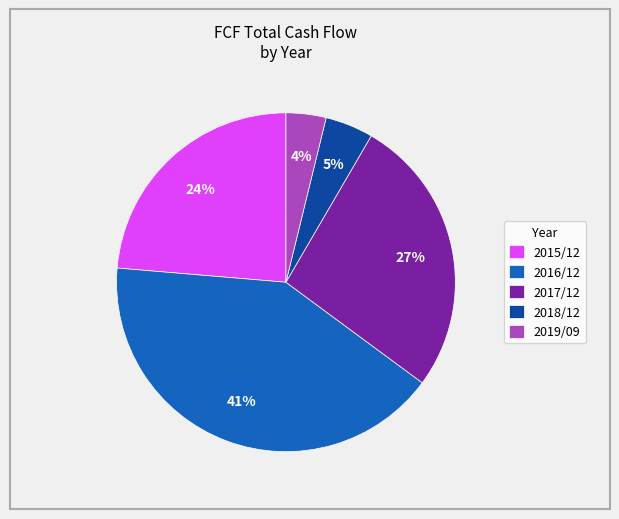

To the nearest percent, what is the average slice percentage?

20%